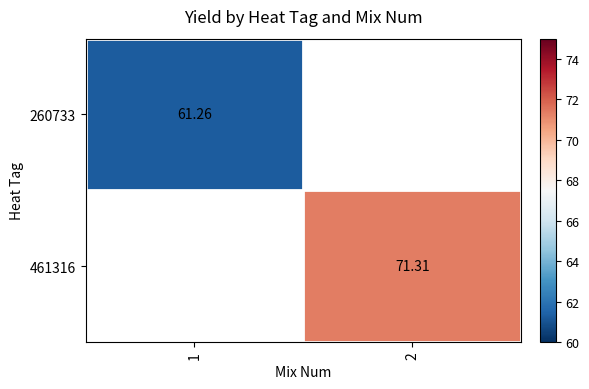

At 2, list the series in order from smallest to largest.

260733, 461316